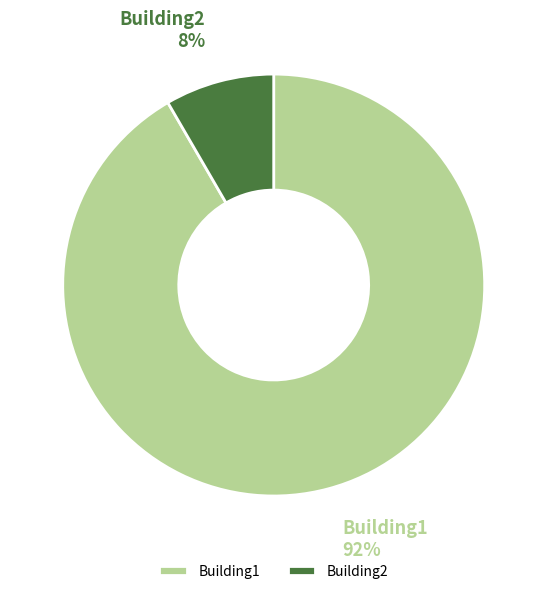

Do Building1 and Building2 together represent more than half of the pie?

Yes